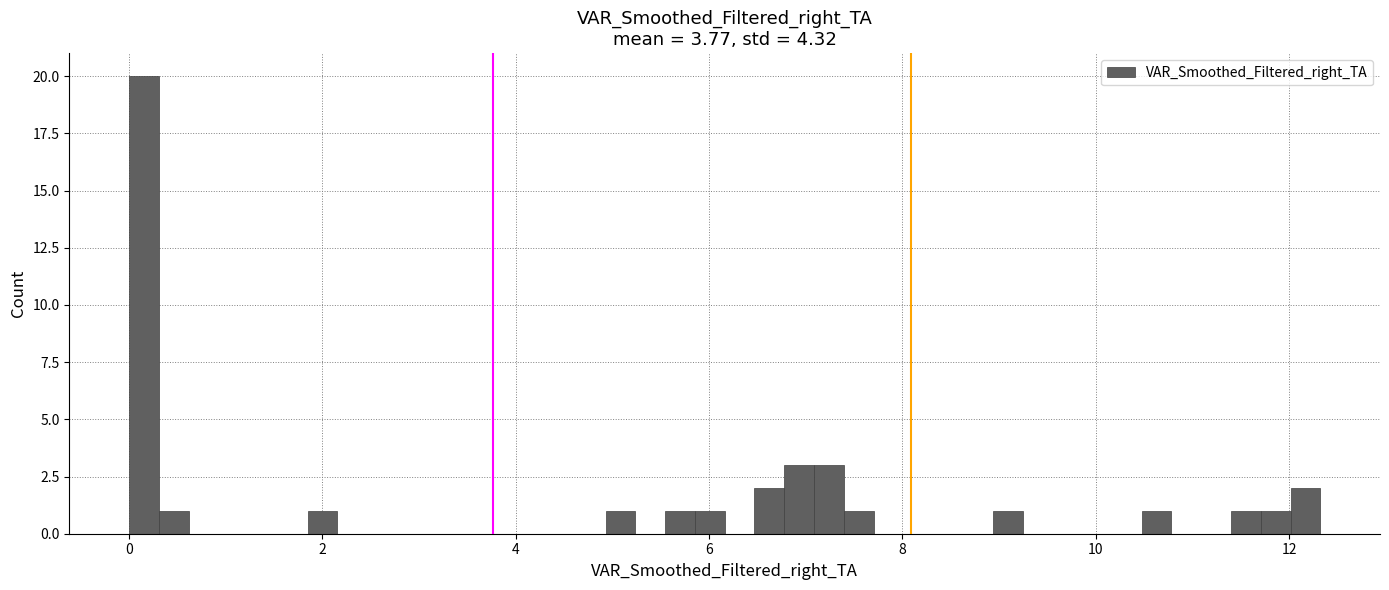

Around what value on the x-axis is the tallest bar? Give the approximate position of its centre, as read against the axis.

0.2